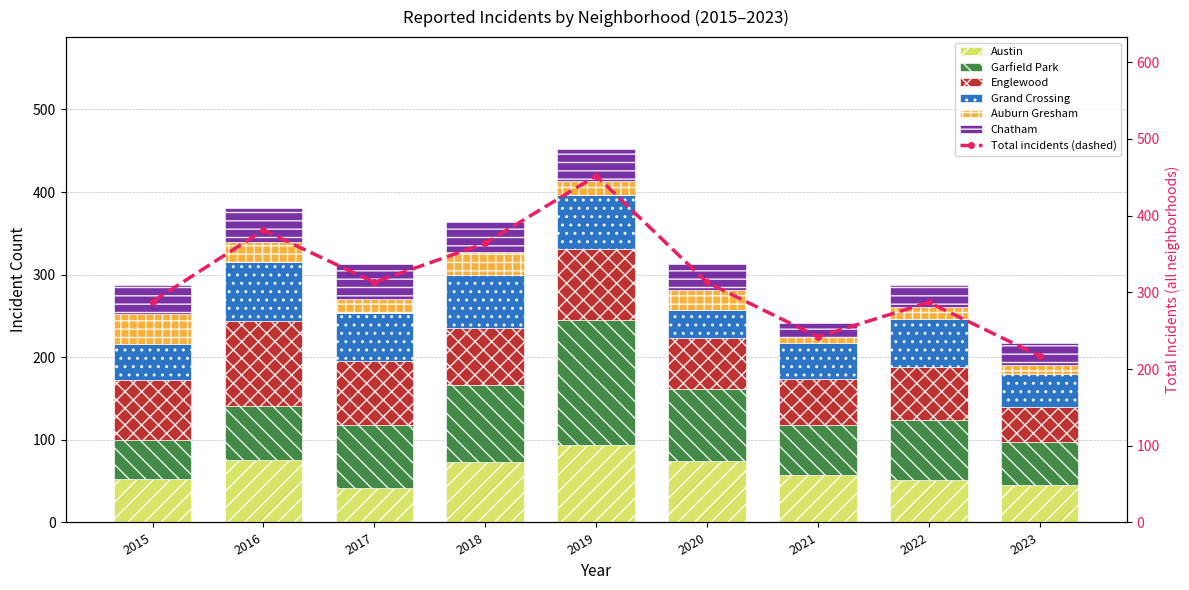

The value of Austin at 2019 is 133. True or false?

False